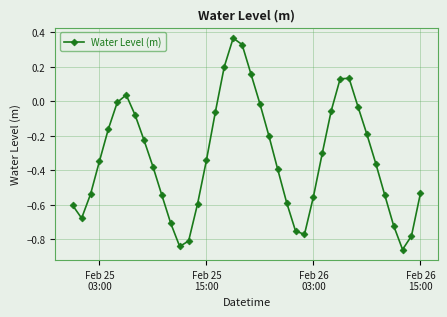

True or false: there are more than 2 points higher than both neighbors.

True